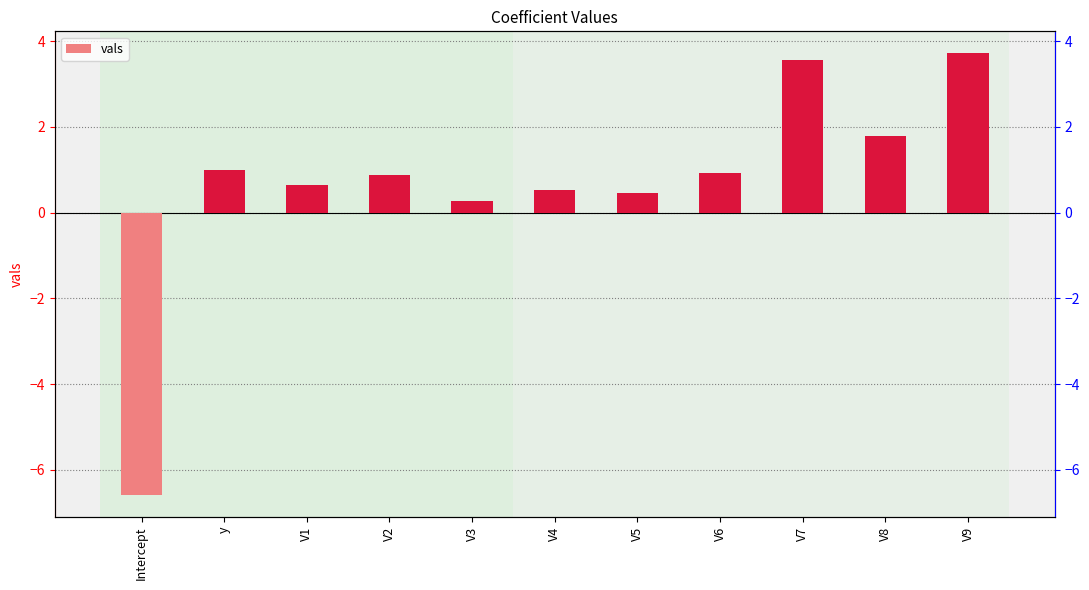

How many bars are there in total?

11